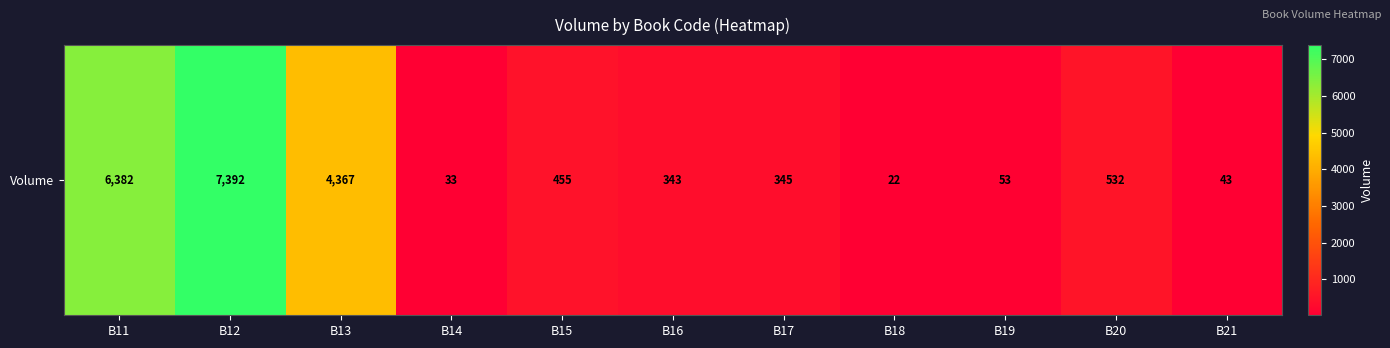

List the labels in order of value, largest first.

B12, B11, B13, B20, B15, B17, B16, B19, B21, B14, B18